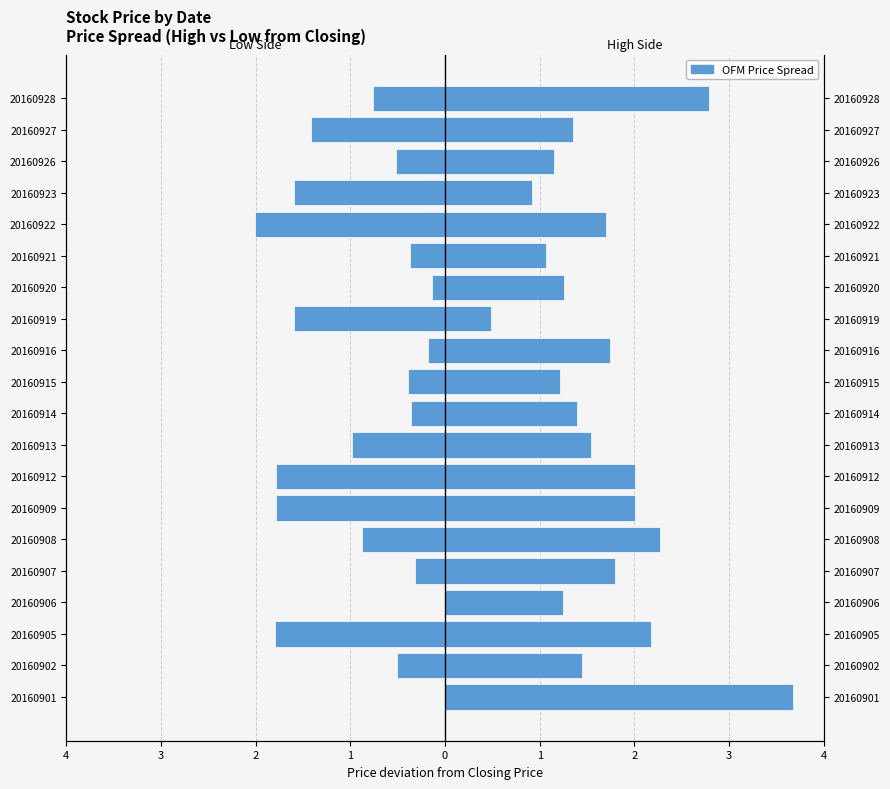

What is the average value of the Lowest Price of the Day series?

-0.9